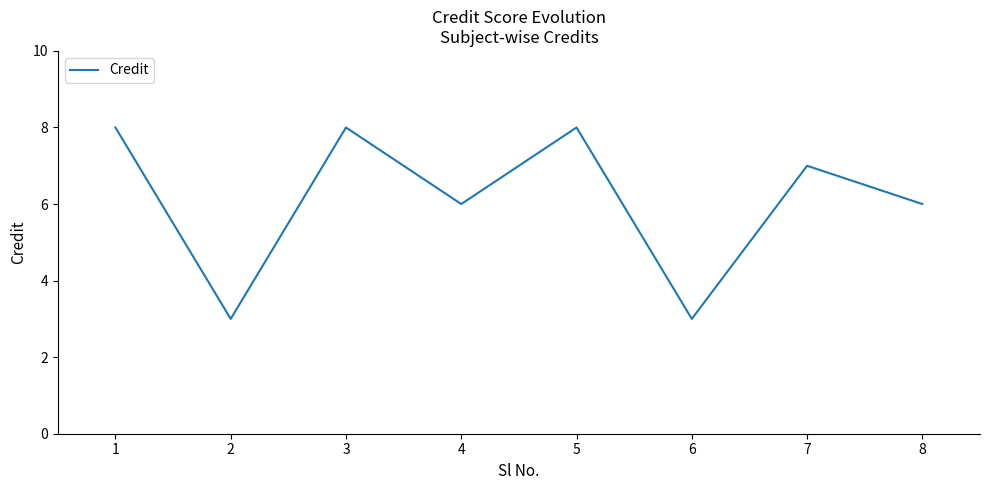

Reading left to right, extract all data points from this chart.

1=8	2=3	3=8	4=6	5=8	6=3	7=7	8=6